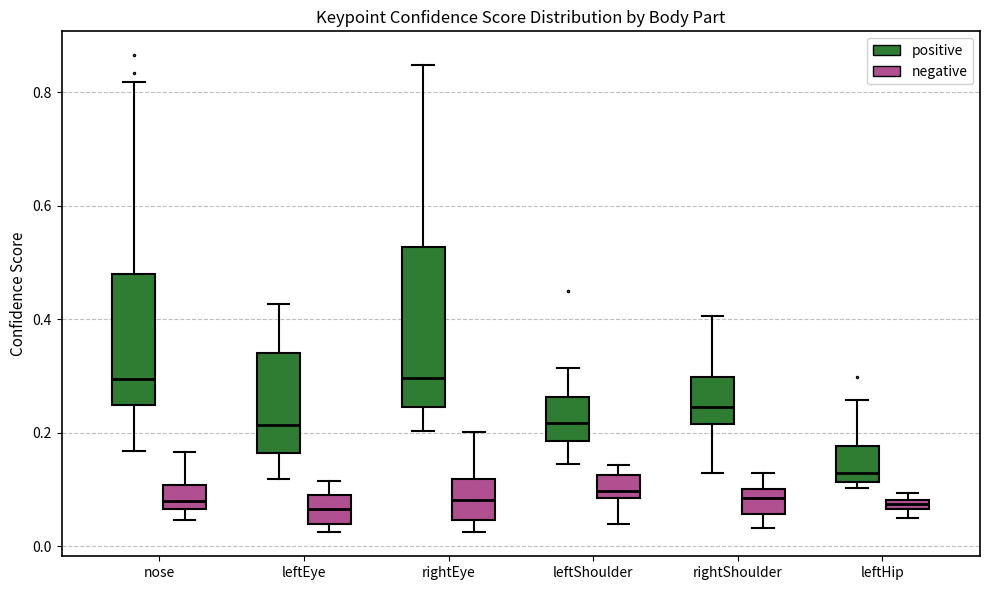

Where is the lower edge of the box for leftShoulder (negative) on the y-axis? The values are not printed on the chart, so give them approximately, as read against the axis.

0.08